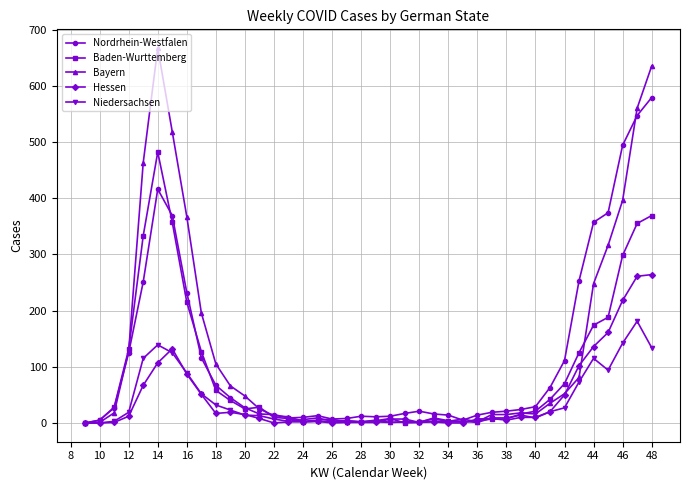

What is the greatest value displayed?

667